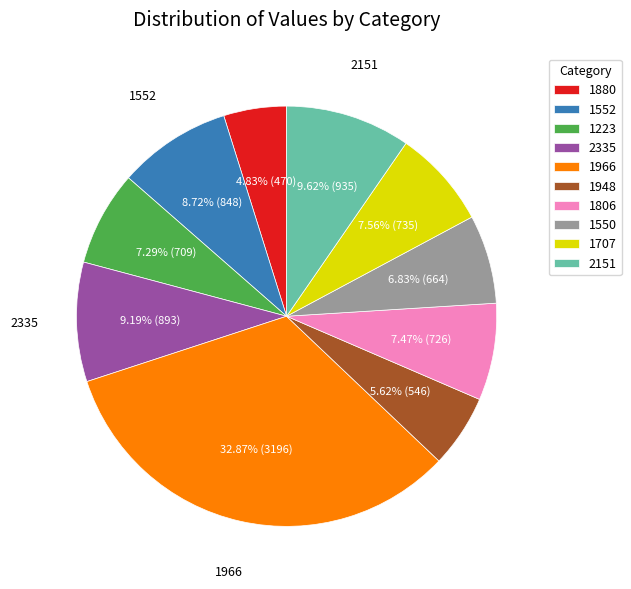

What percentage is the 1880 slice, to the nearest percent?

5%